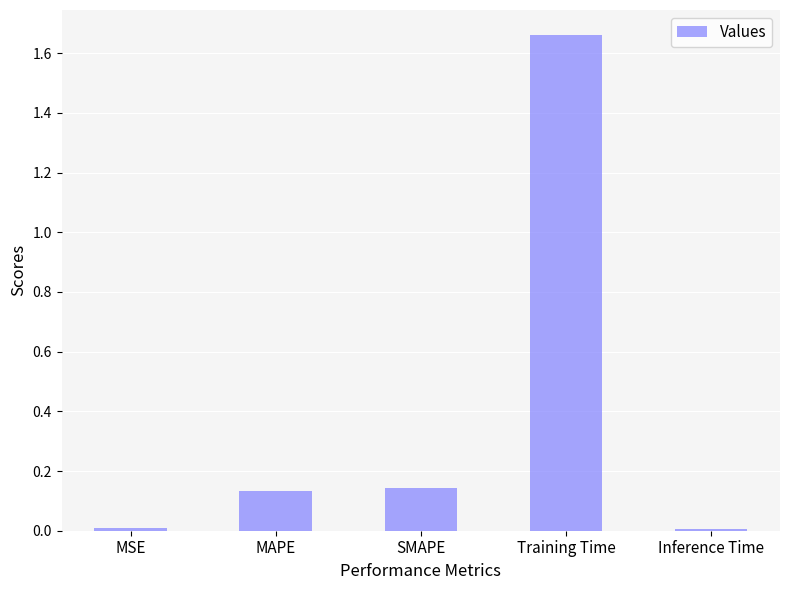

Does the chart contain any negative values?

No